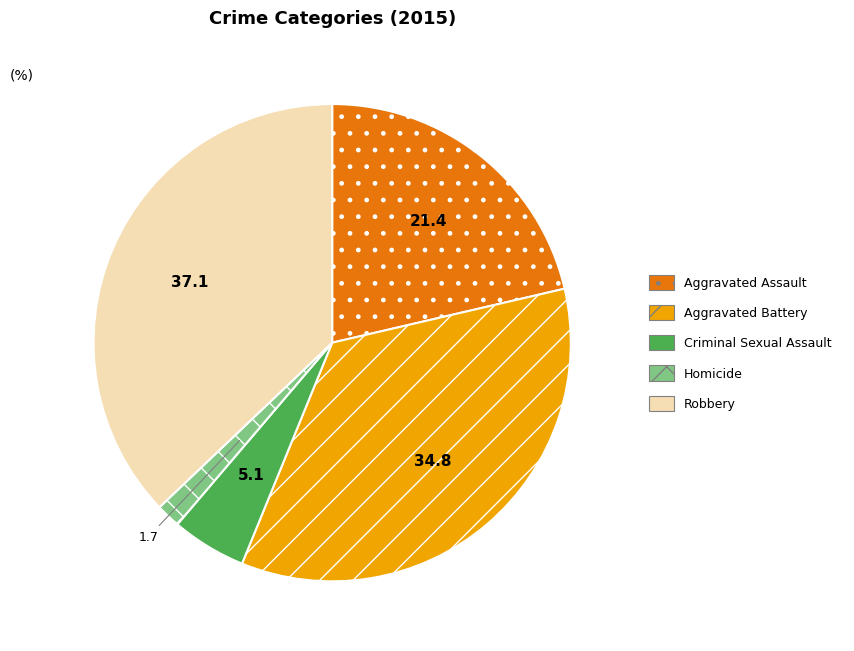

Is the sum of Criminal Sexual Assault and Homicide greater than half?

No